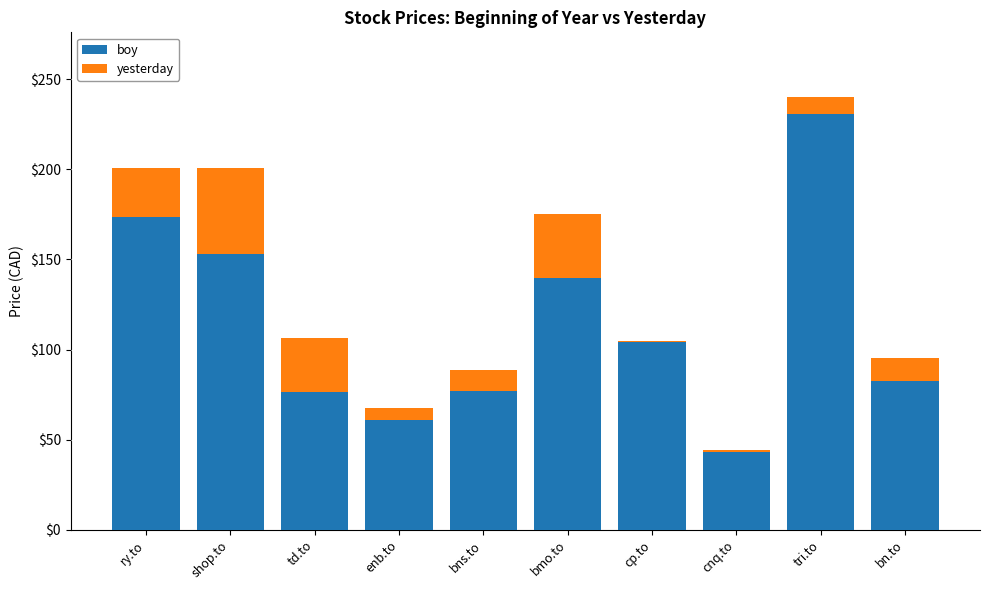

List the series in order of their peak value, lowest first.

yesterday, boy